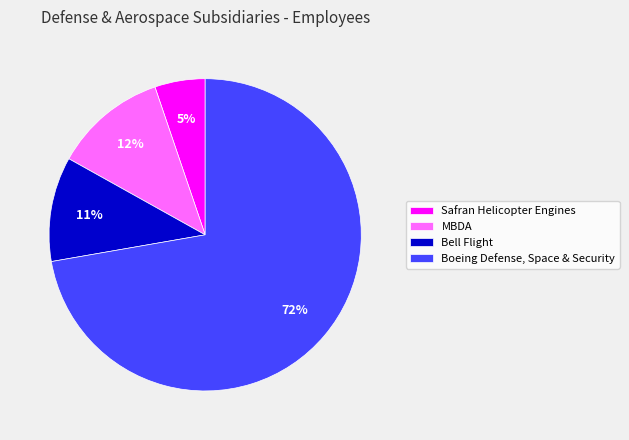

What is the majority slice?

Boeing Defense, Space & Security